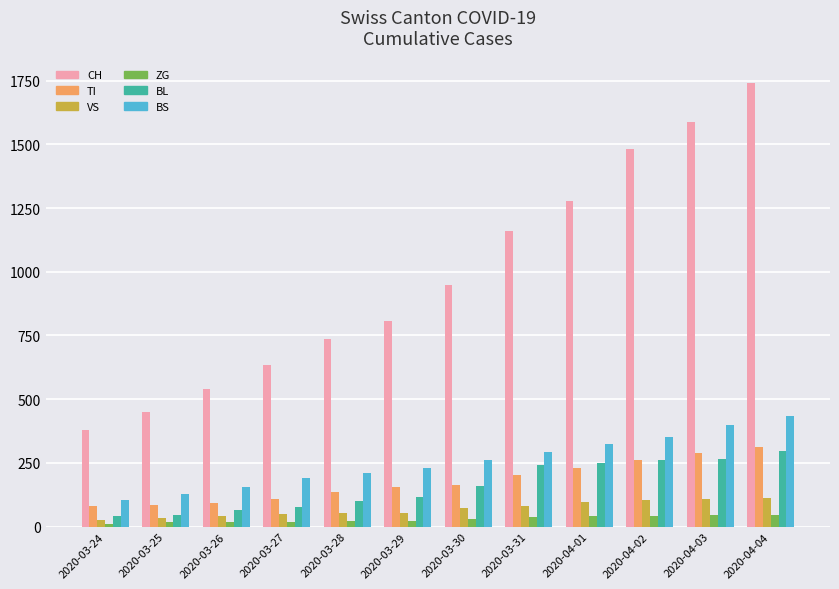

How many series are shown in this chart?

6